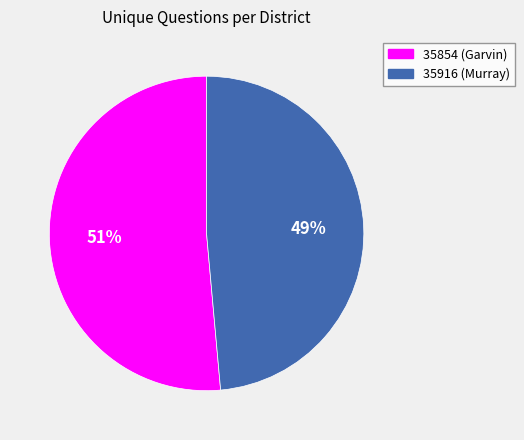

To the nearest percent, what percentage of the pie is 35854 (Garvin)?

51%